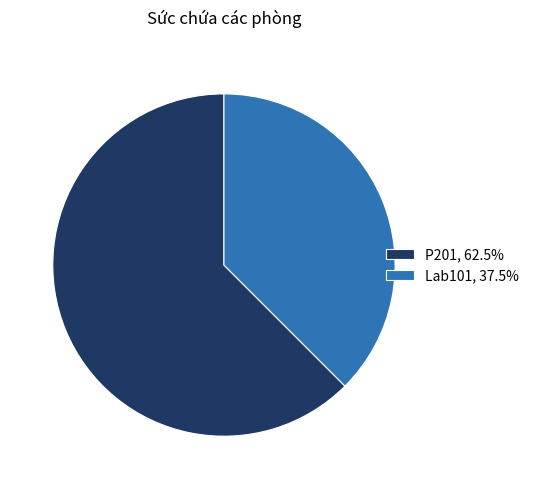

Rank the categories by value from lowest to highest.

Lab101, P201